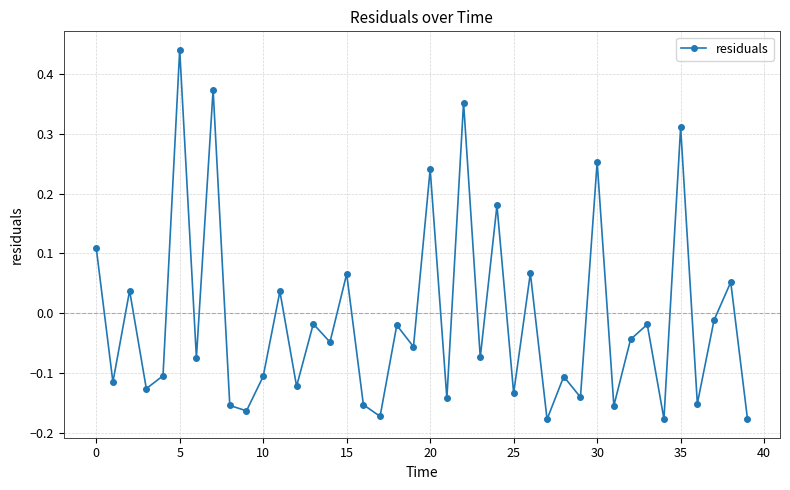

What is the difference between the maximum and minimum values?

0.6